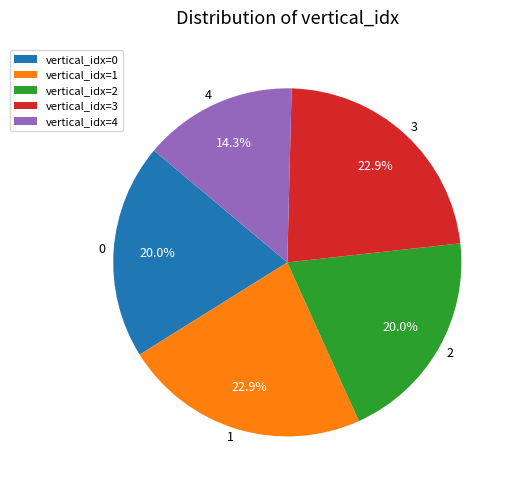

To the nearest percent, what is the difference between the 4 and 2 slice percentages?

6%